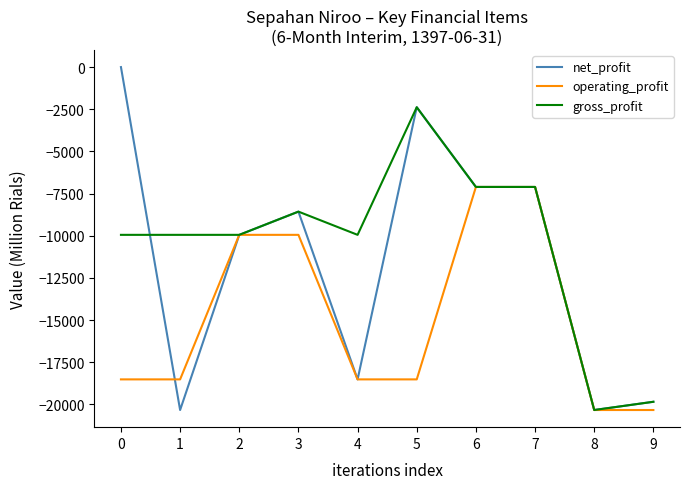

What is the minimum value for operating_profit?

-20329